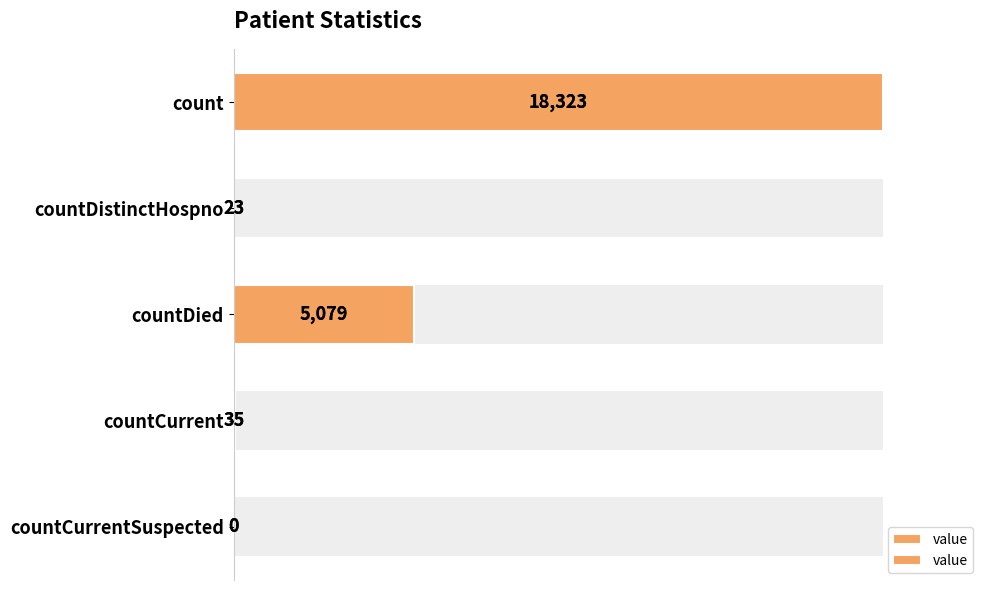

How many distinct data groups are displayed?

1